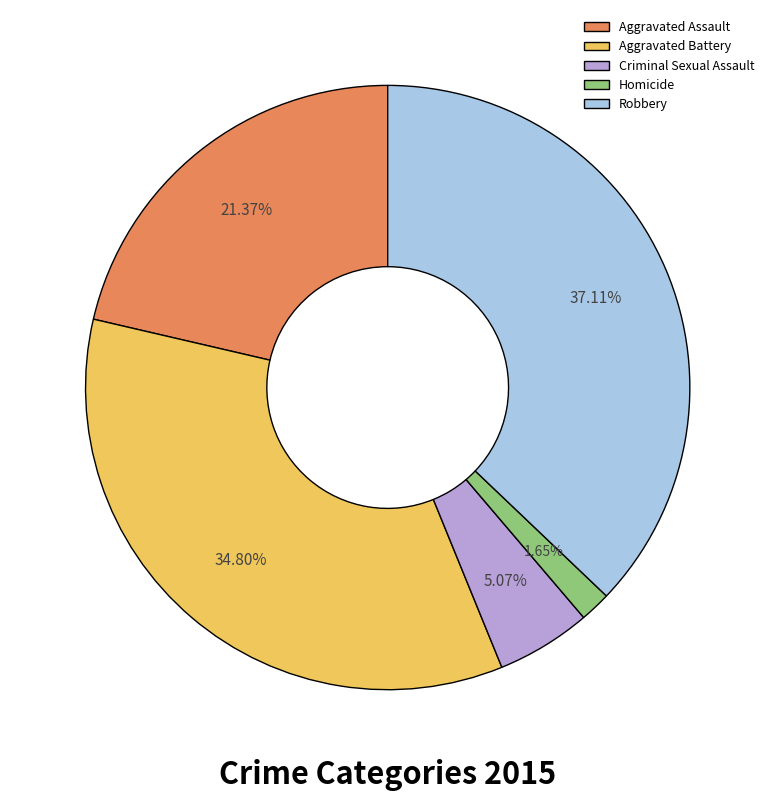

Which has a higher value, Aggravated Battery or Criminal Sexual Assault?

Aggravated Battery